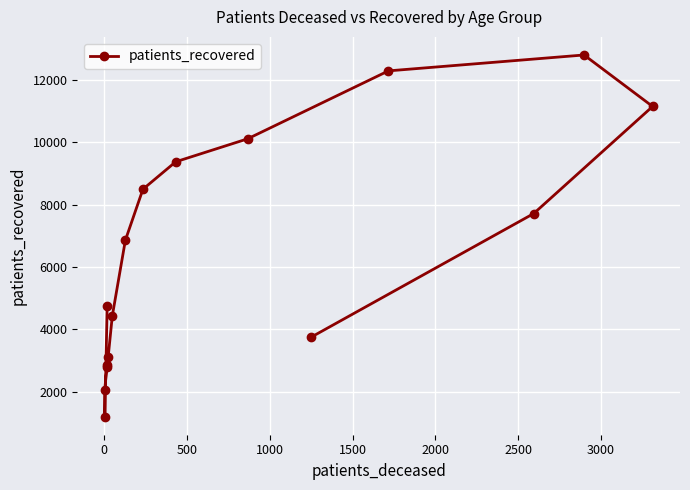

The chart shows a value of 12357 at 3500. True or false?

False